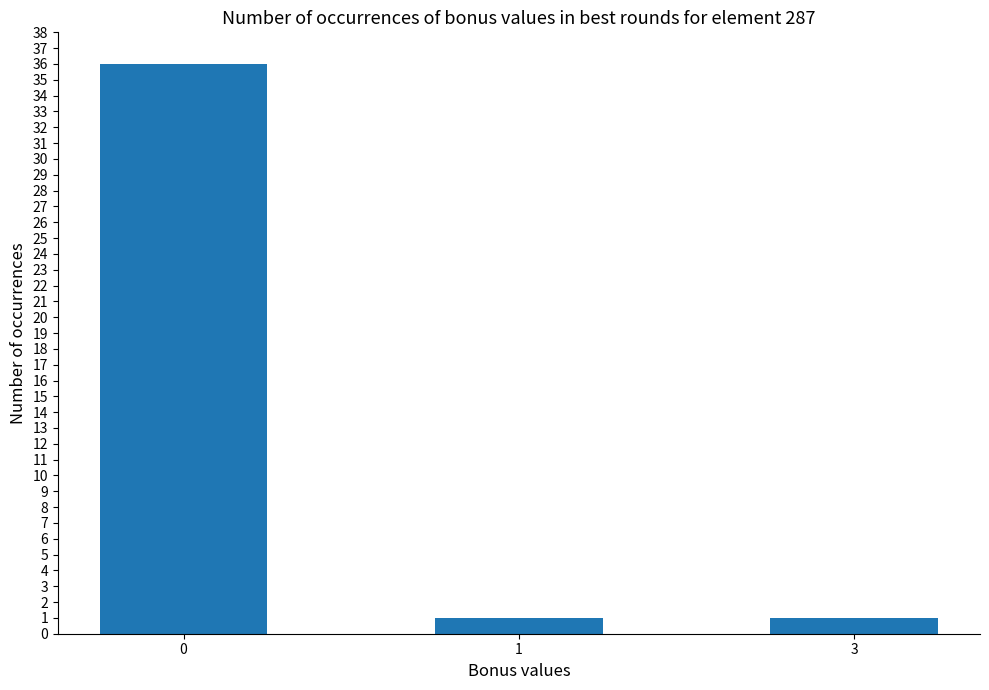

Are the bars horizontal?

No